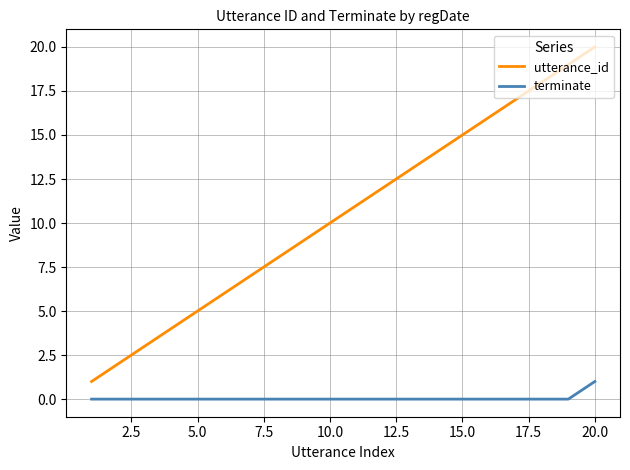

Which series has the largest total across all categories?

utterance_id